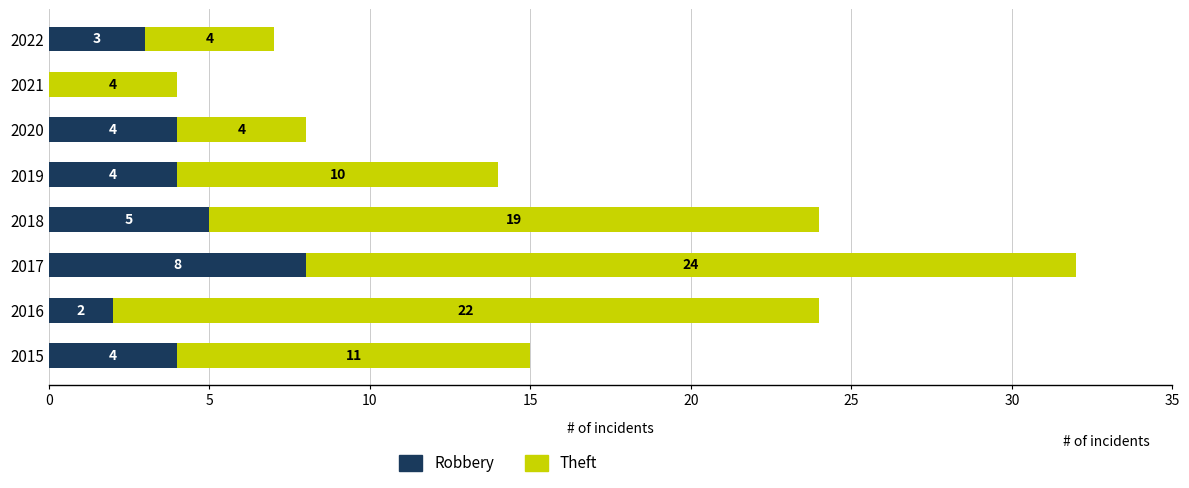

How many data points does each series have?

8